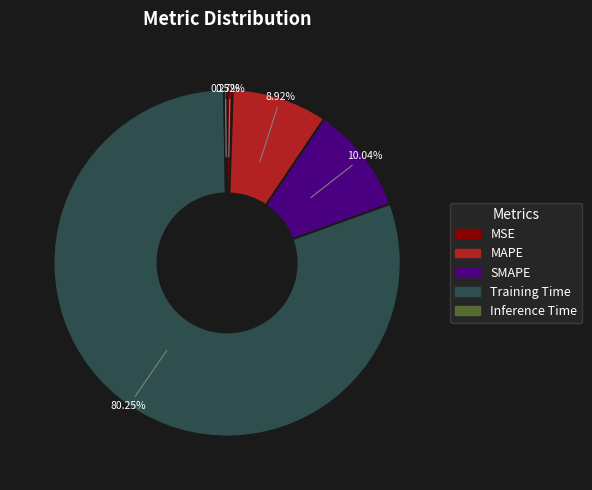

Is the sum of MAPE and Training Time greater than half?

Yes